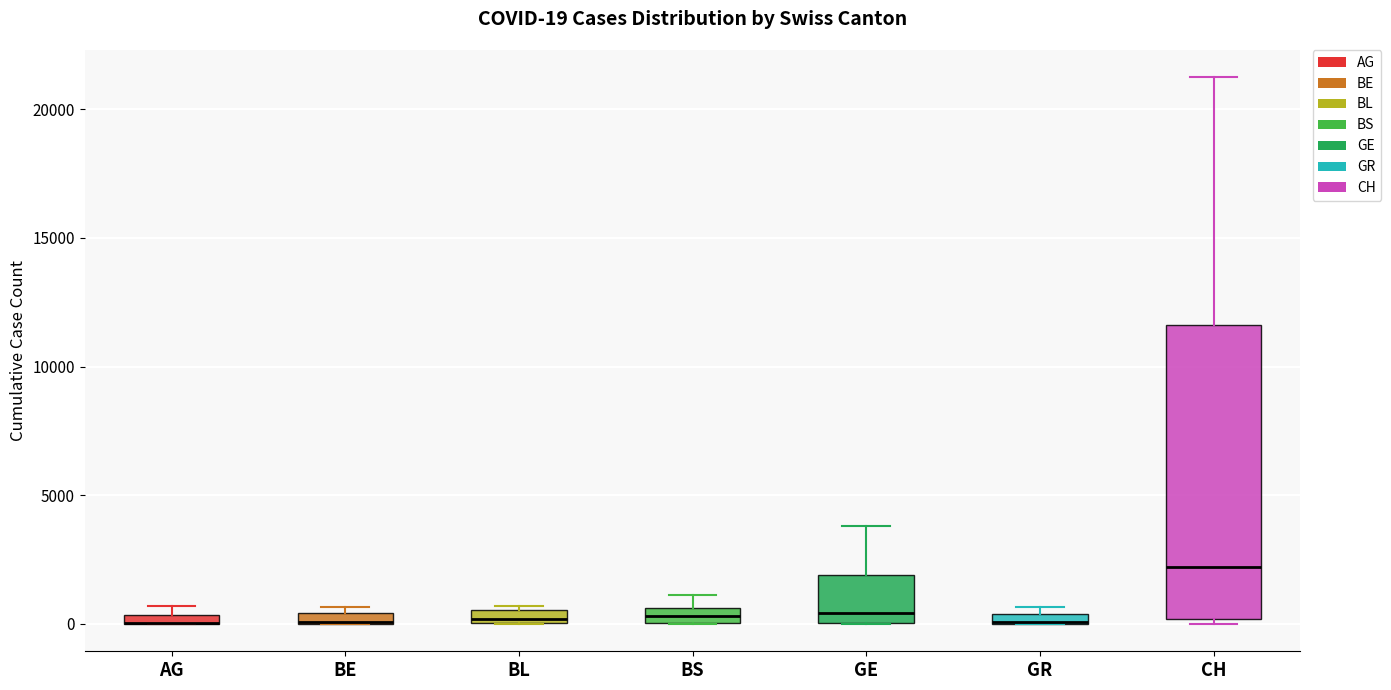

Comparing the boxes themselves (not the whiskers), which one is the tallest?

CH